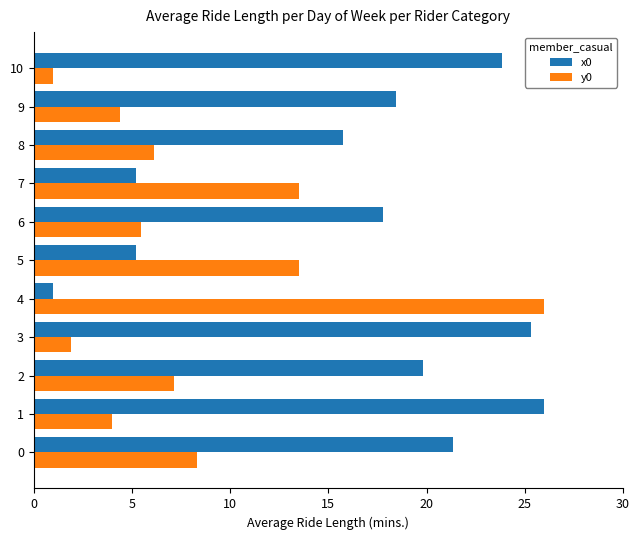

What is the approximate value of x0 at 7?

5.2